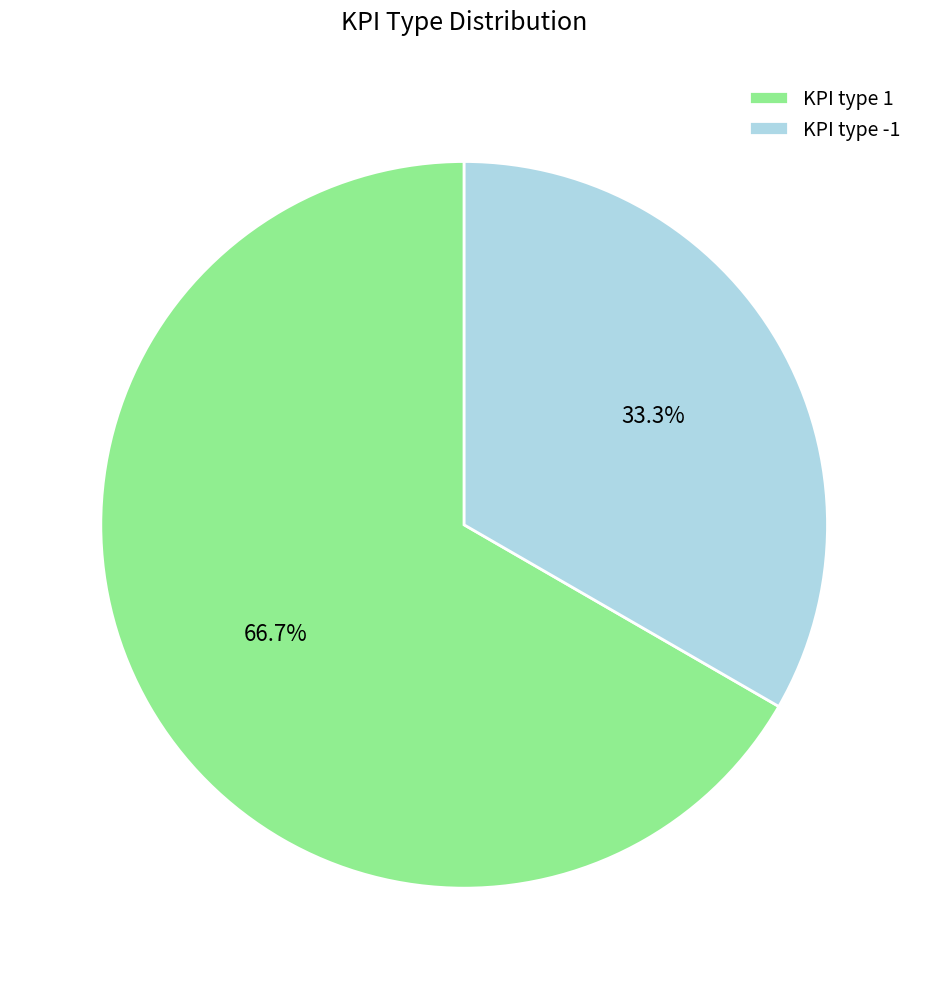

To the nearest percent, what is the difference between the largest and smallest slice percentages?

33%